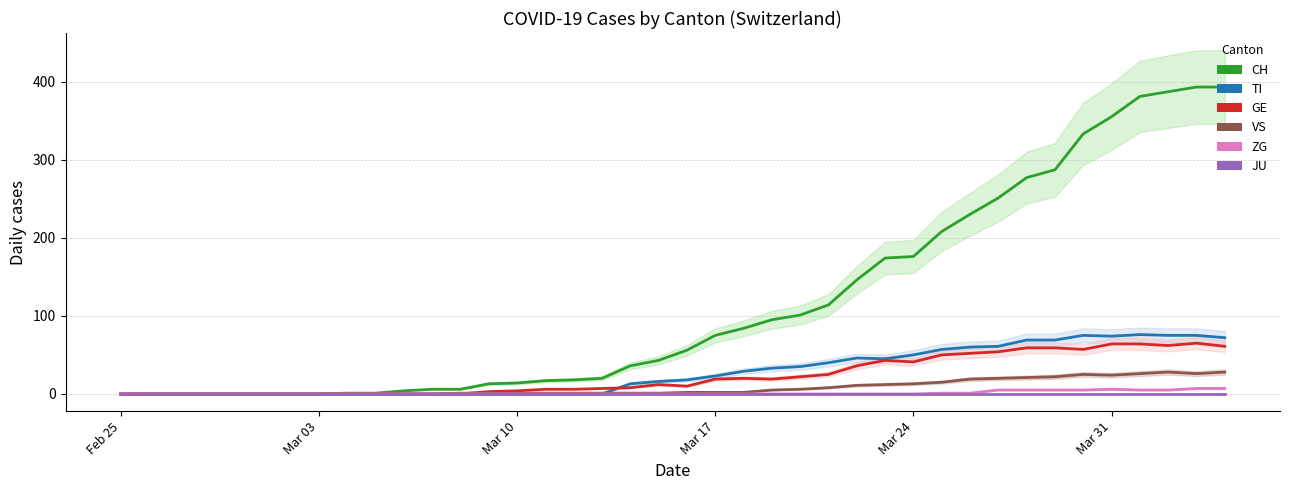

True or false: VS and ZG intersect in this chart.

False